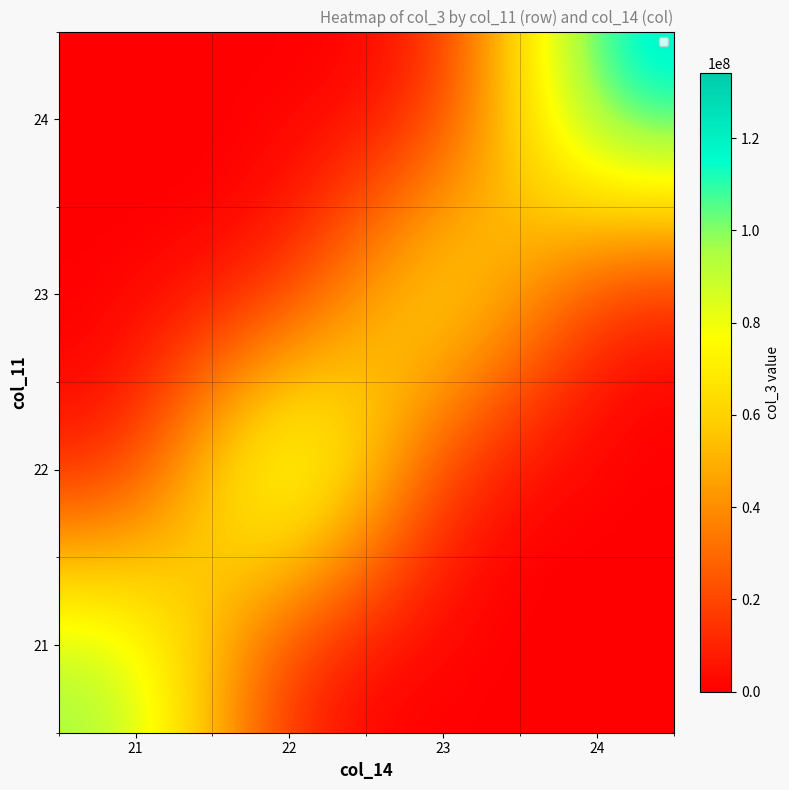

Rank the series at 24 from highest to lowest value.

24, 21, 22, 23